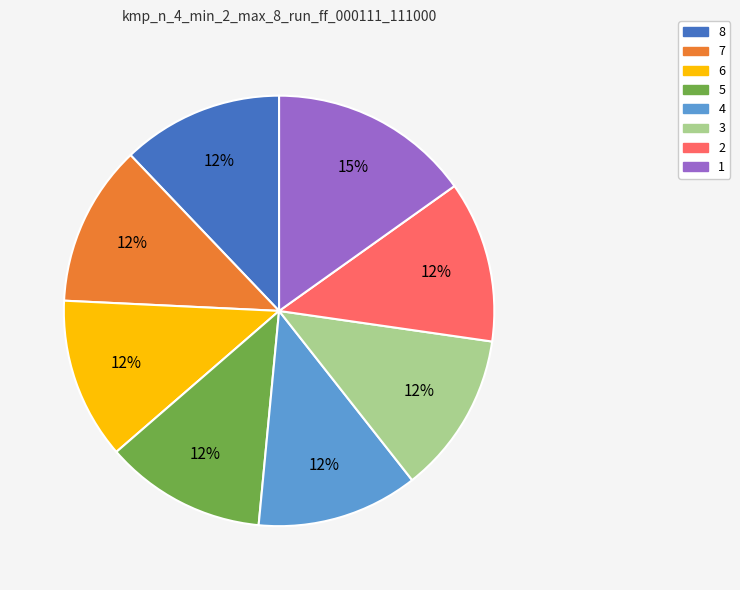

How many segments does this pie chart have?

8